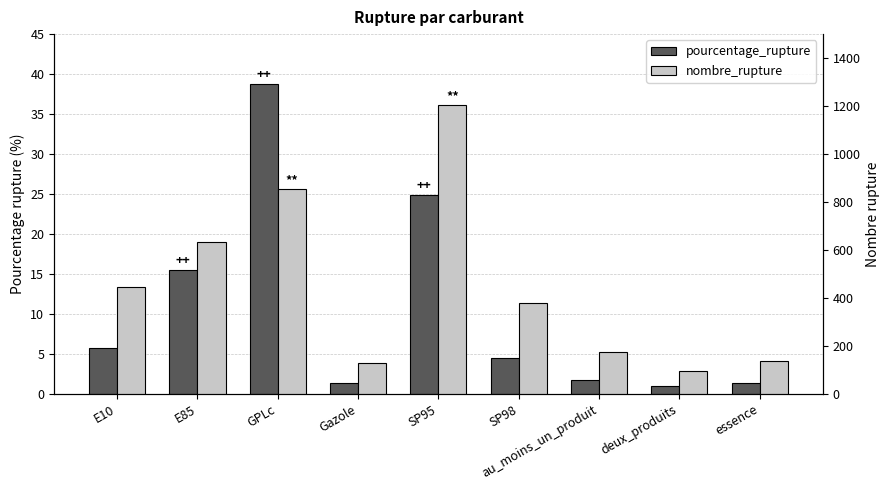

Reading left to right, list all the values displayed in this chart.

pourcentage_rupture: 5.8	15.4	38.7	1.3	24.8	4.5	1.8	1.0	1.4
nombre_rupture: 444.0	633.0	853.0	129.0	1204.0	377.0	173.0	95.0	139.0